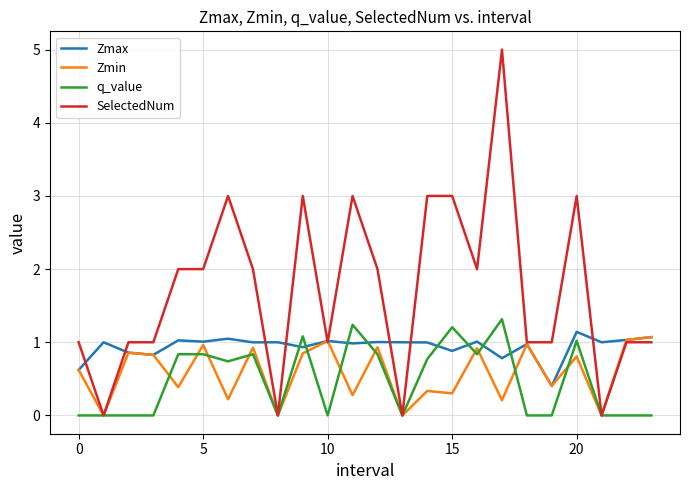

Which series has the largest range (max minus min)?

SelectedNum